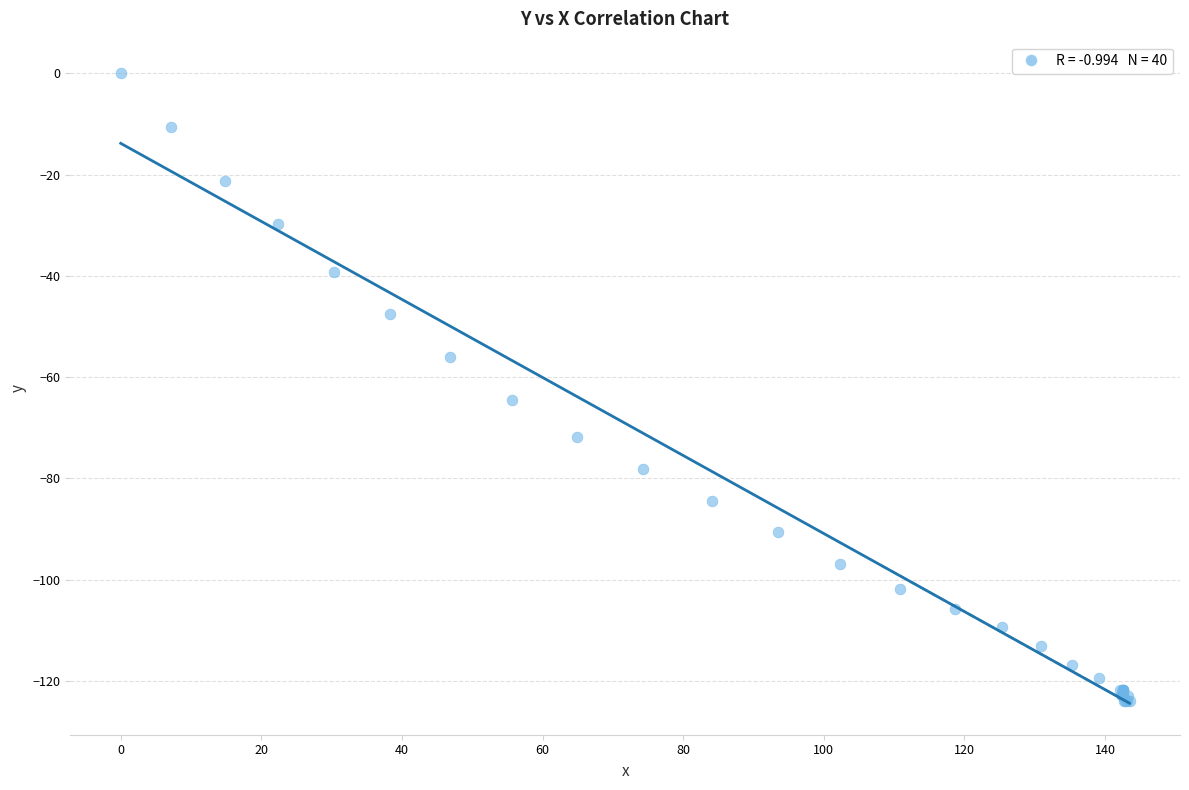

What Y value in the scatter plot is closest to -62?

-64.5